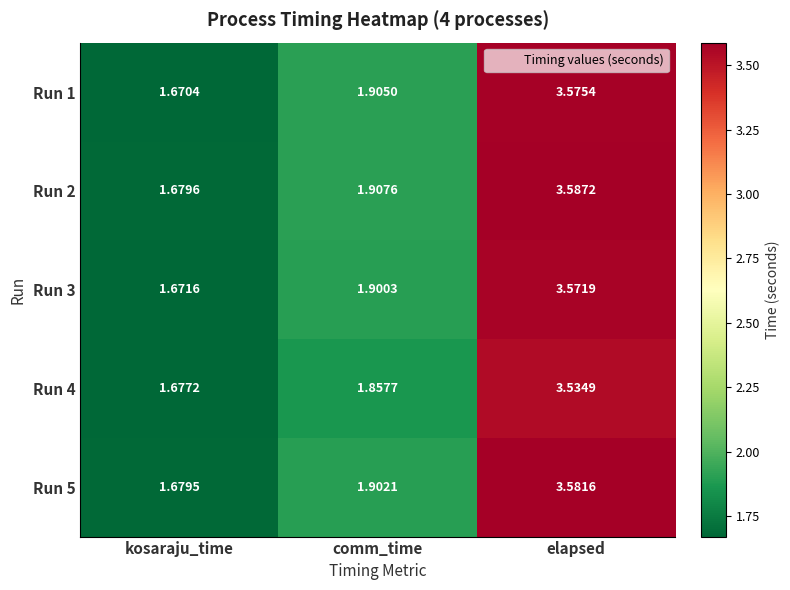

At which label does Run 3 reach its minimum?

kosaraju_time